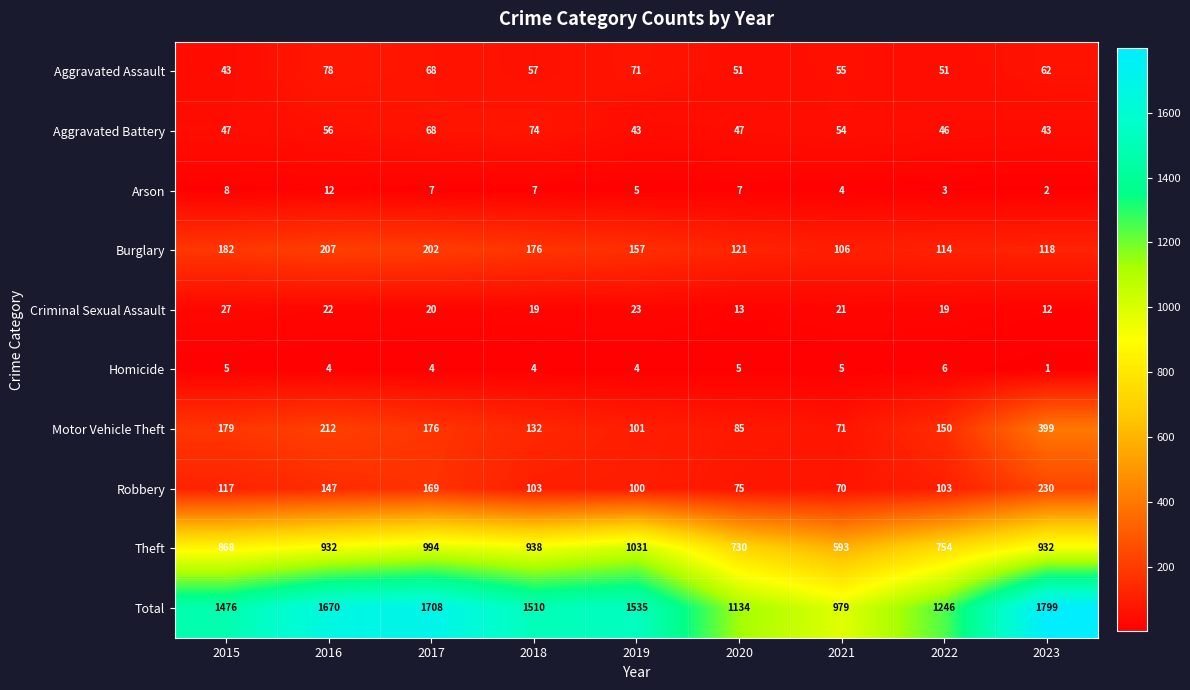

At which category does the chart reach its peak across all series?

2023